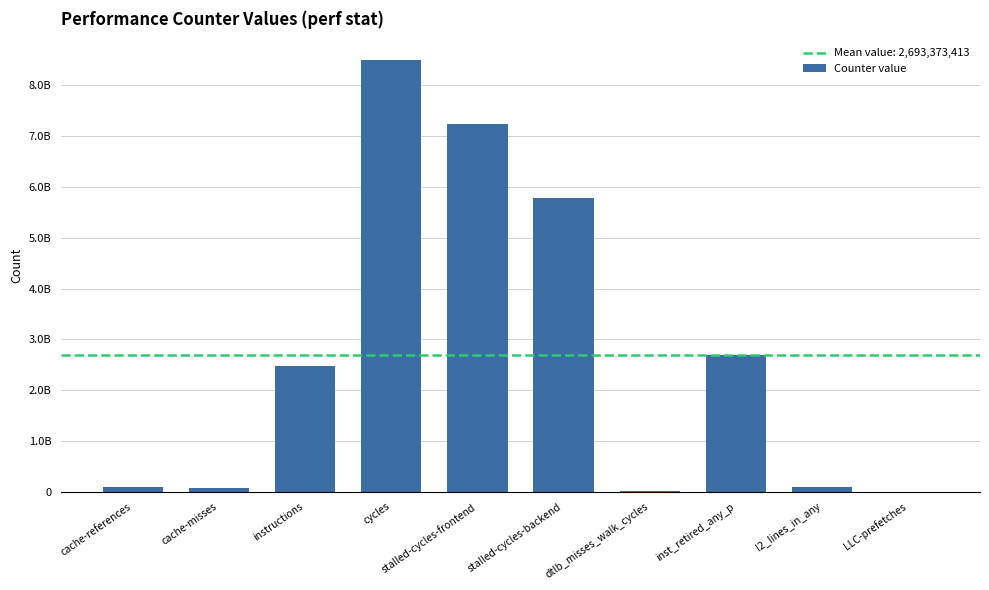

Are the bars horizontal?

No